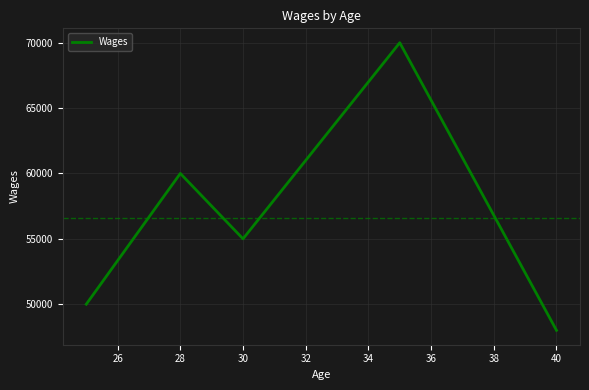

What is the average value?

56600